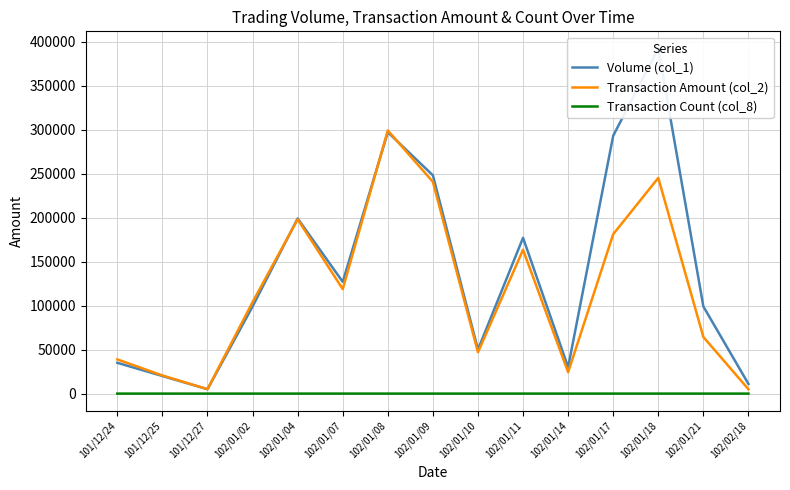

True or false: Transaction Amount (col_2) and Transaction Count (col_8) intersect in this chart.

False